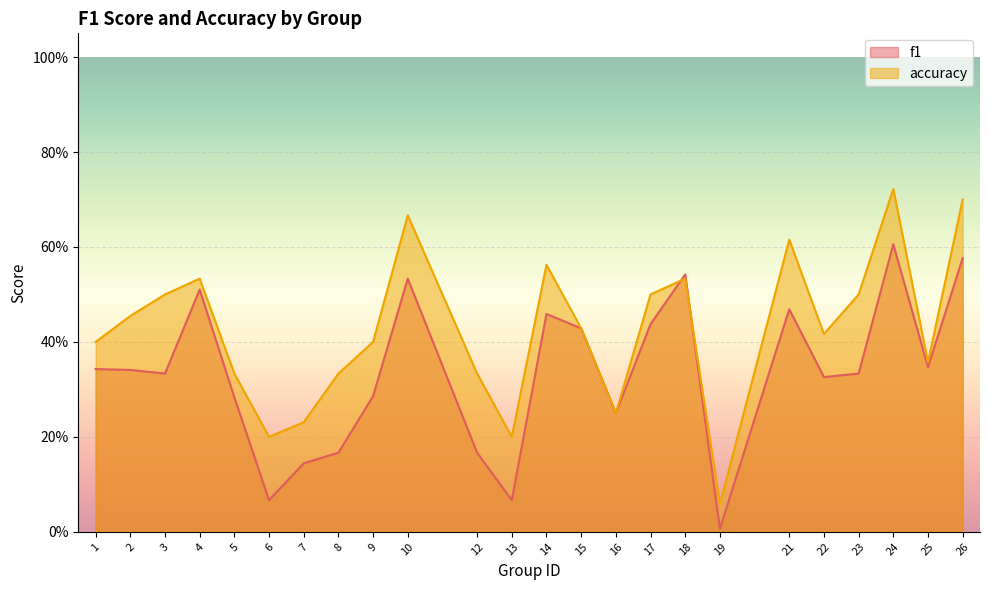

Between 1 and 15, which series saw the biggest shift?

f1